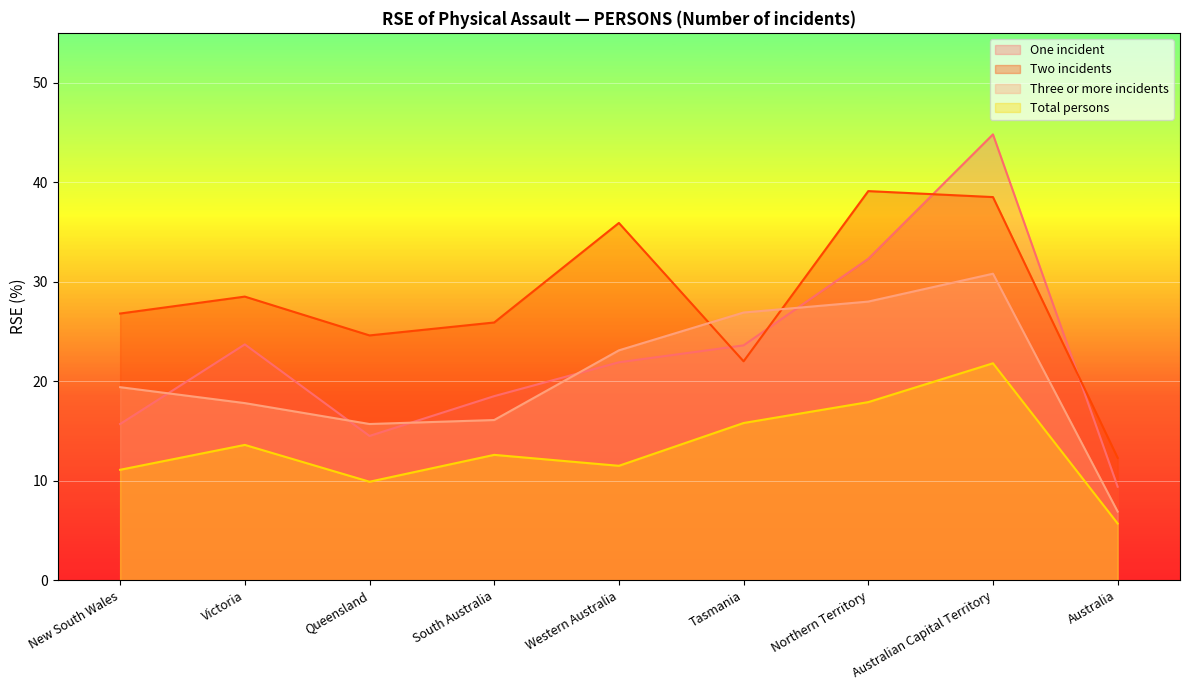

In Three or more incidents, how many points are lower than both neighbors (excluding endpoints)?

1